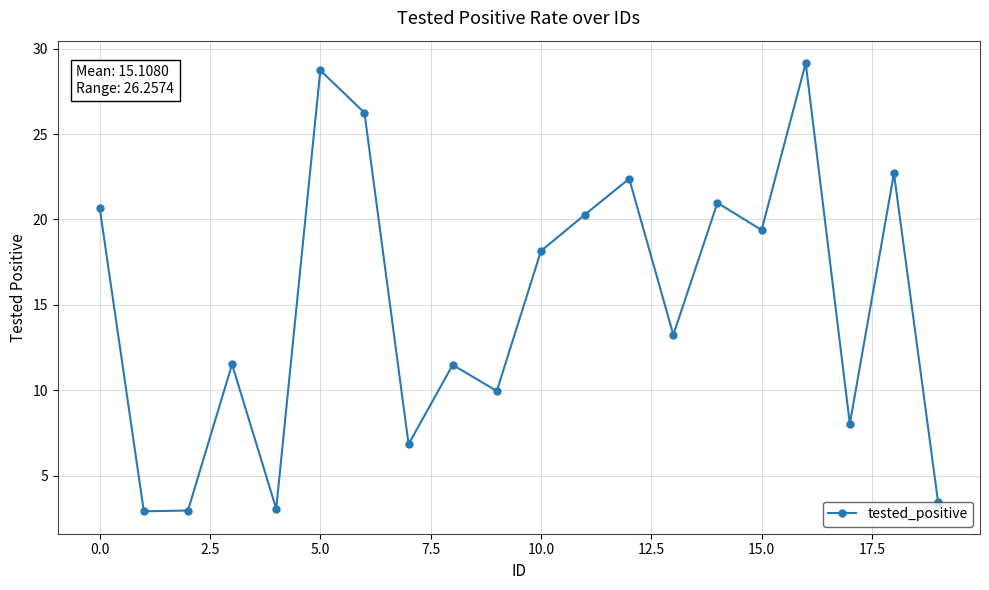

What is the value of the 17th point from the left?

29.2